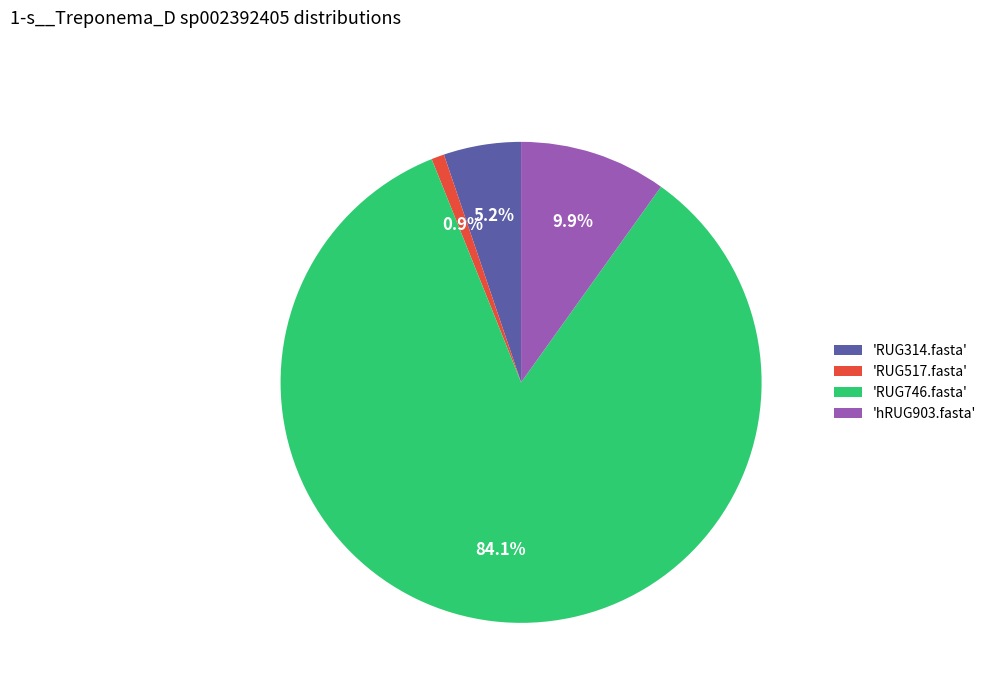

Does any single category account for the majority?

Yes